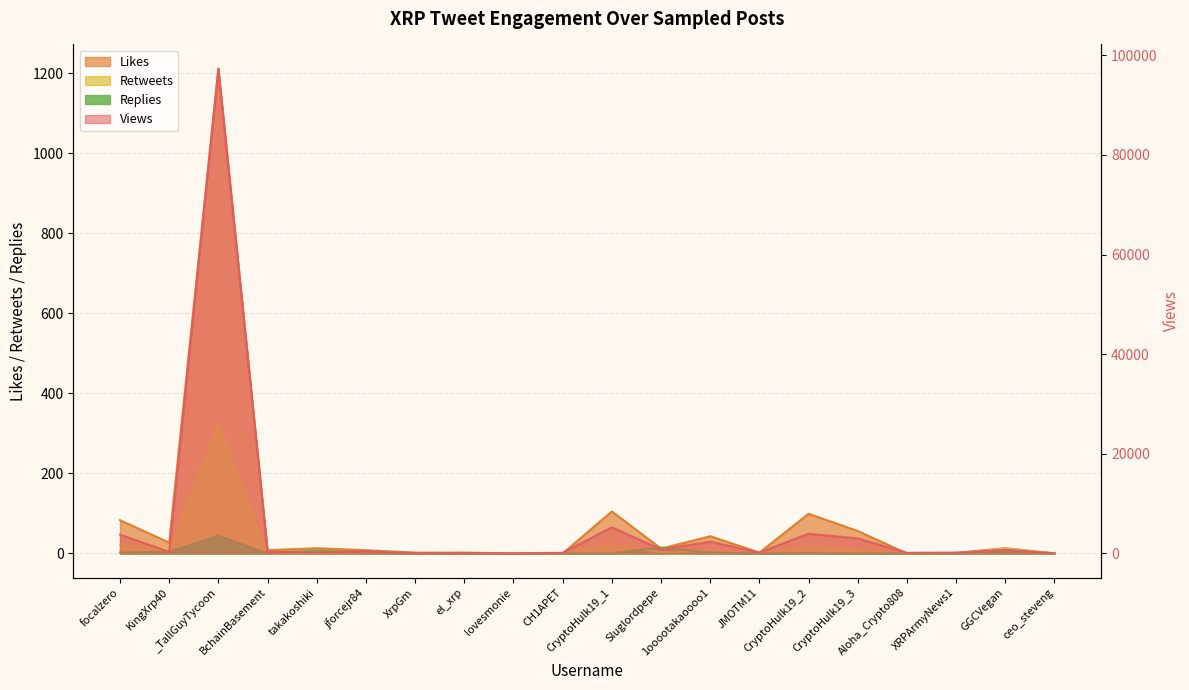

What is the difference between the maximum and minimum values in the Replies series?

44